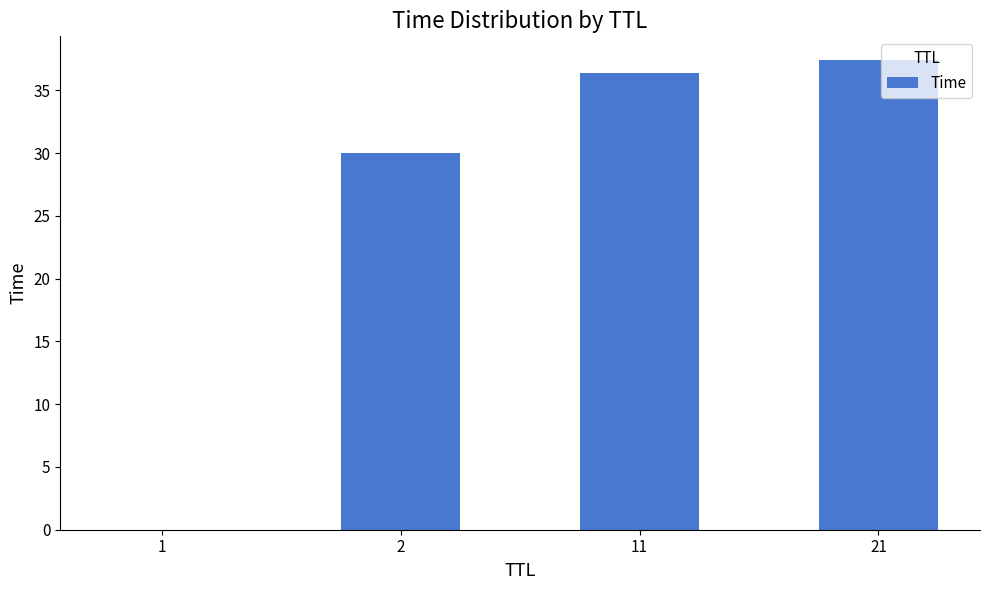

What value does the data have at 2?

30.0